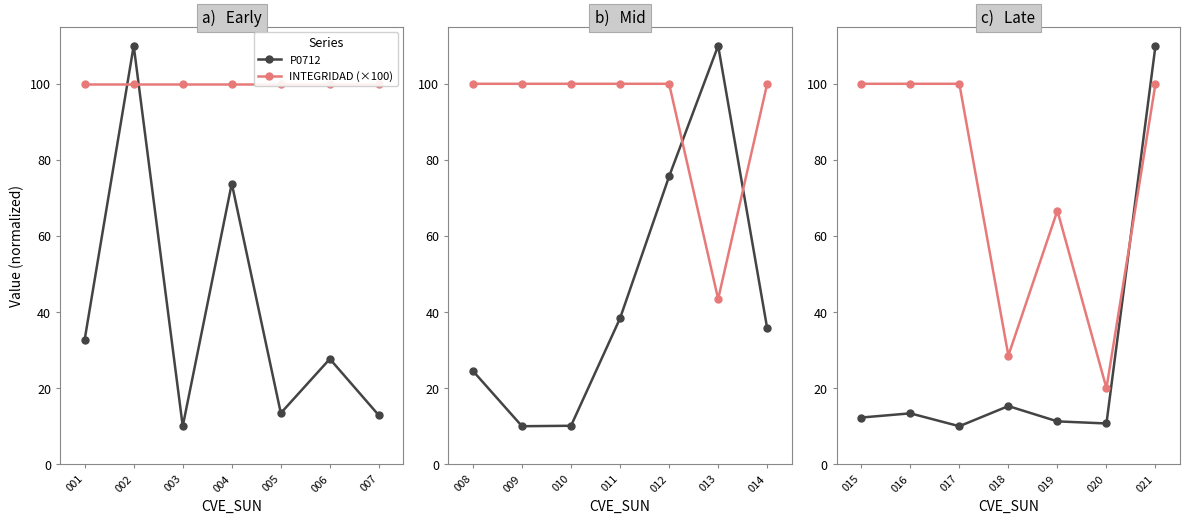

How many interior local valleys does the INTEGRIDAD (×100) series have?

2